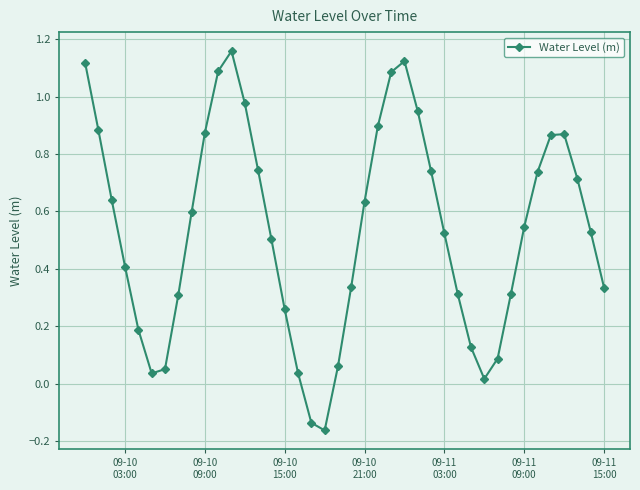

What is the difference between the second highest and minimum values?

1.3